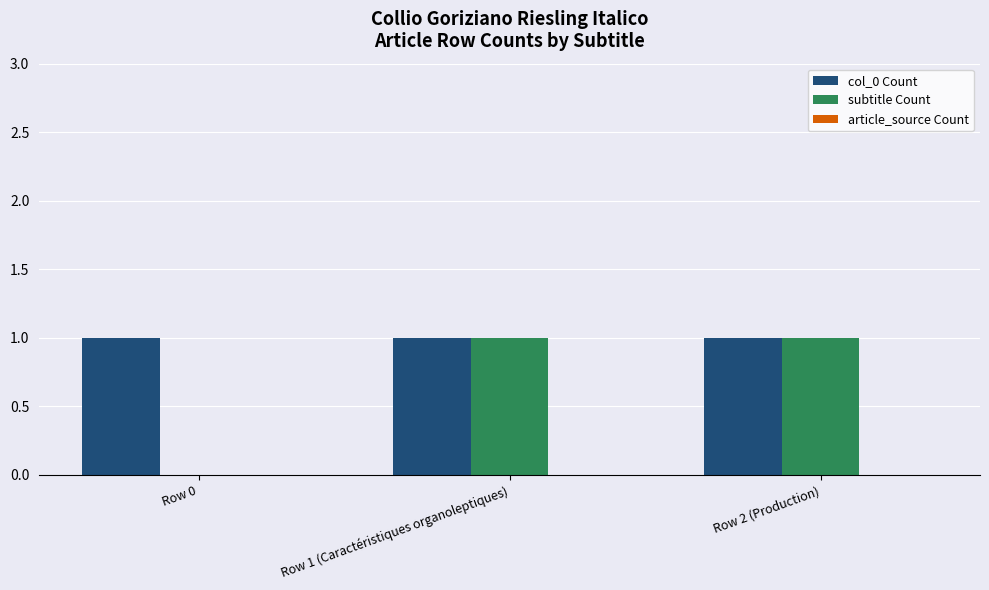

Which series has the largest total across all categories?

col_0 Count